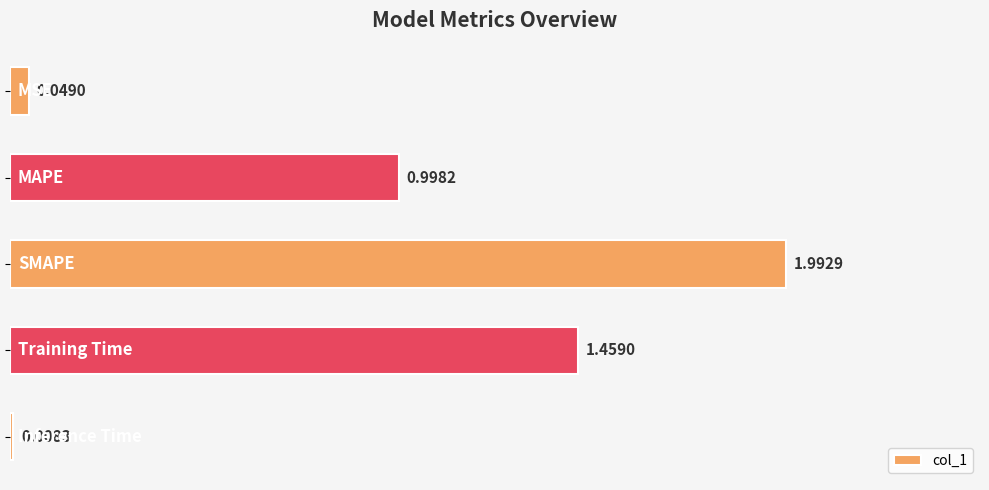

What is the difference between the maximum and second lowest values?

1.9